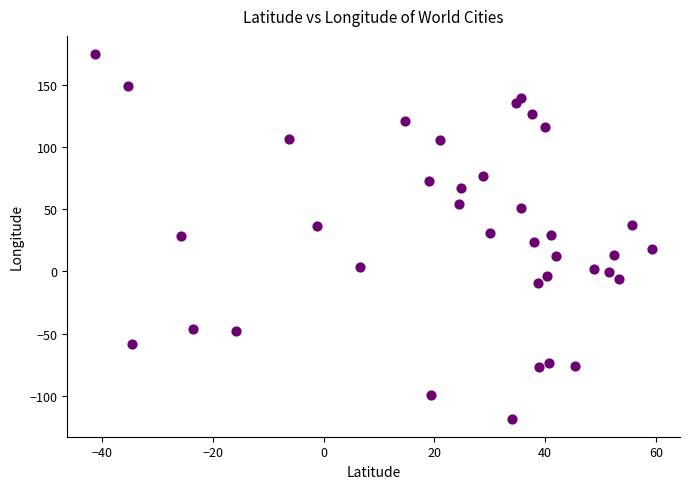

What is the range of X values (max minus min)?

100.6